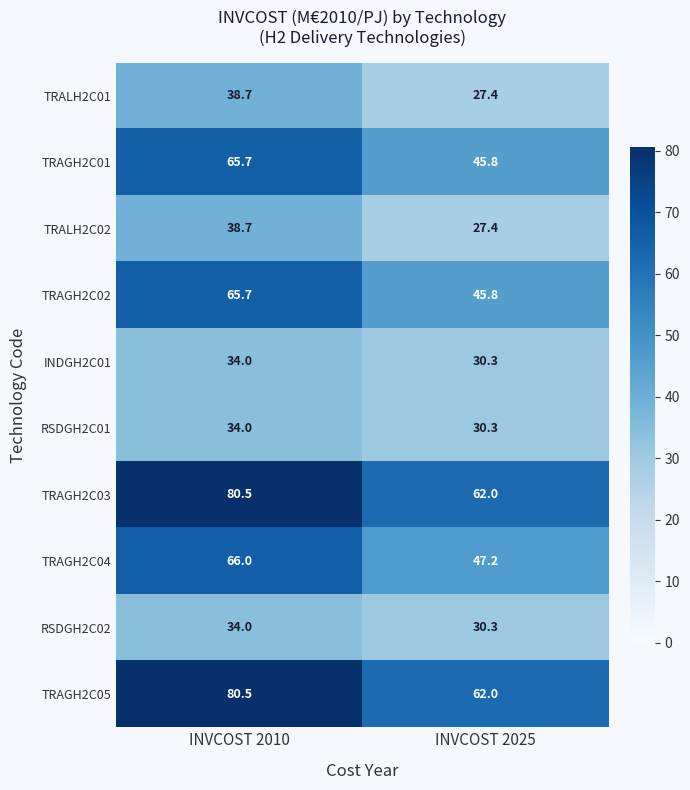

What is the total value across all series at INVCOST 2025?

408.5